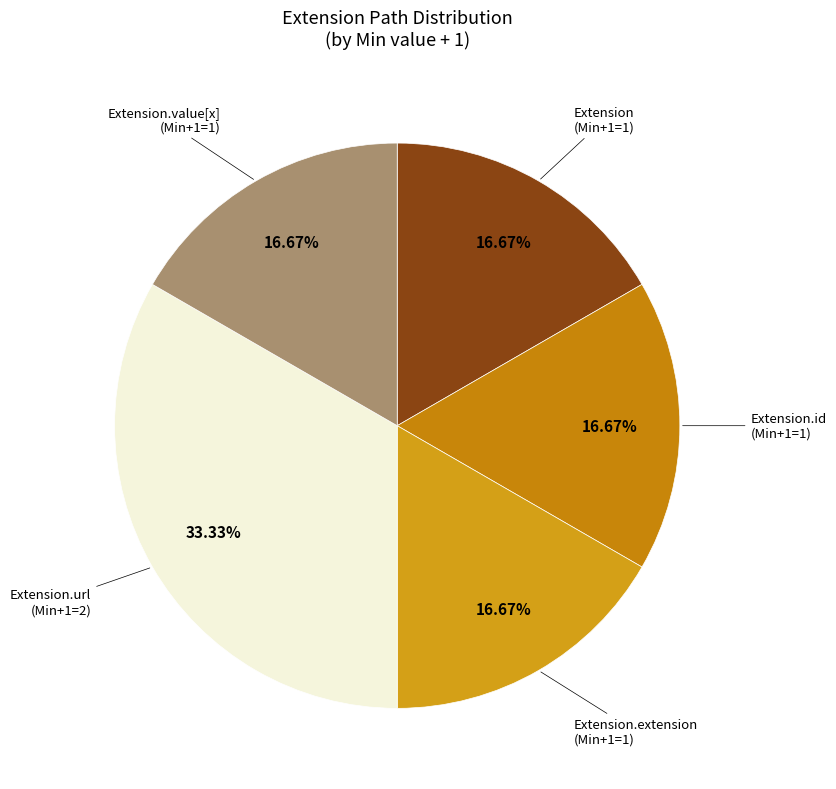

How many slices are in this pie chart?

5